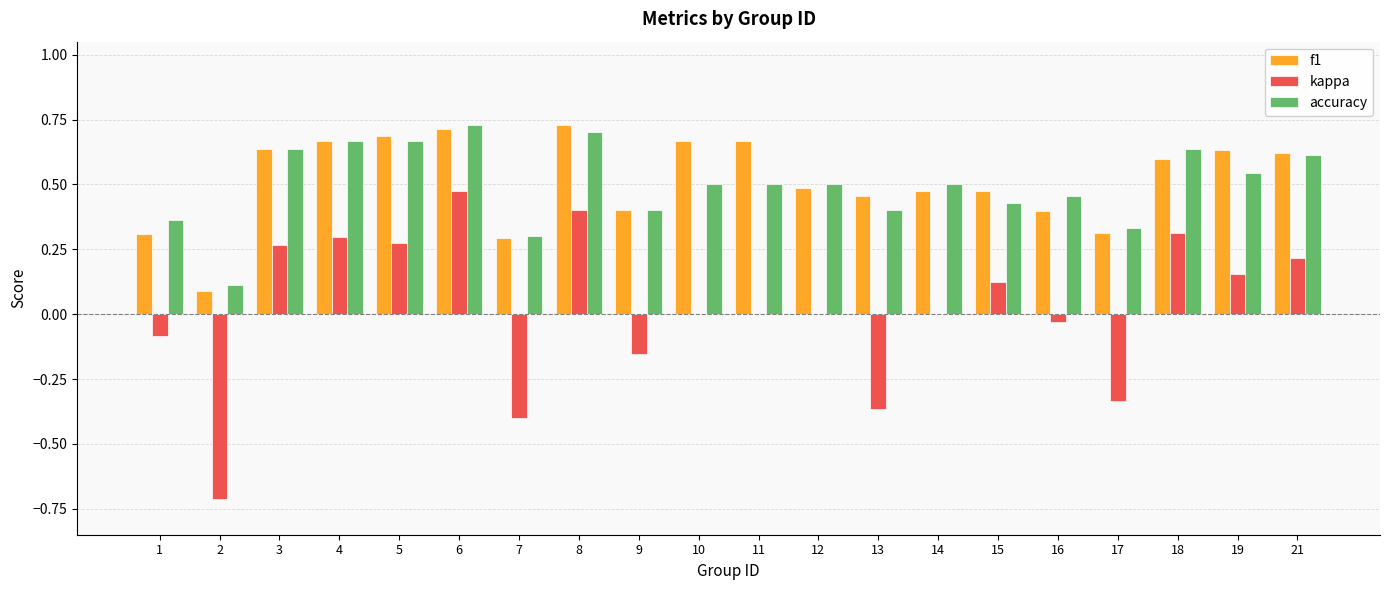

What is the sum of all accuracy values?

10.0